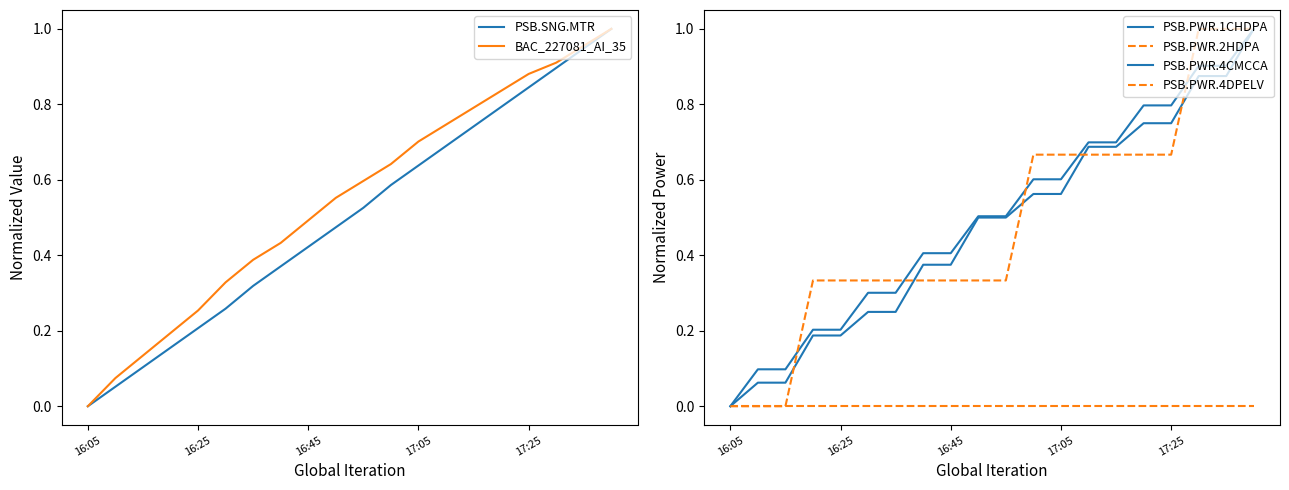

Rank the series at 17 from highest to lowest value.

PSB.PWR.4DPELV, BAC_227081_AI_35, PSB.PWR.4CMCCA, PSB.SNG.MTR, PSB.PWR.1CHDPA, PSB.PWR.2HDPA